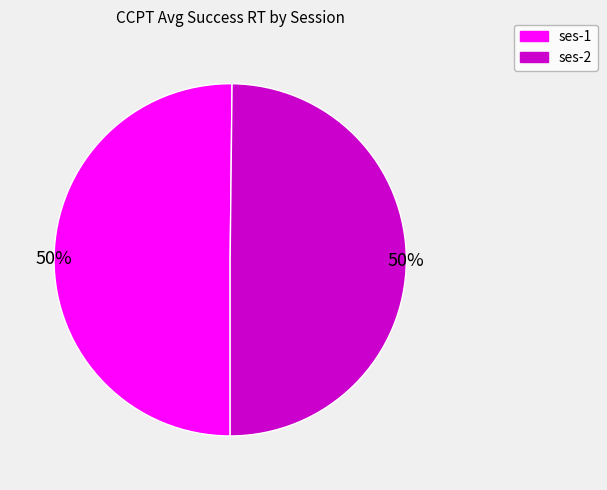

To the nearest percent, what is the average slice percentage?

50%